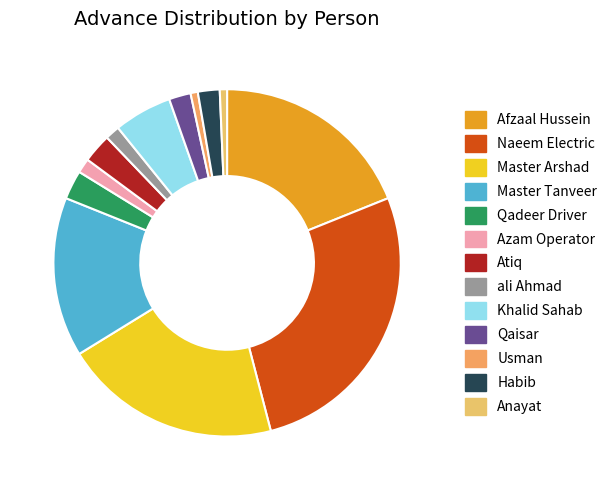

Count the number of slices in the pie.

13